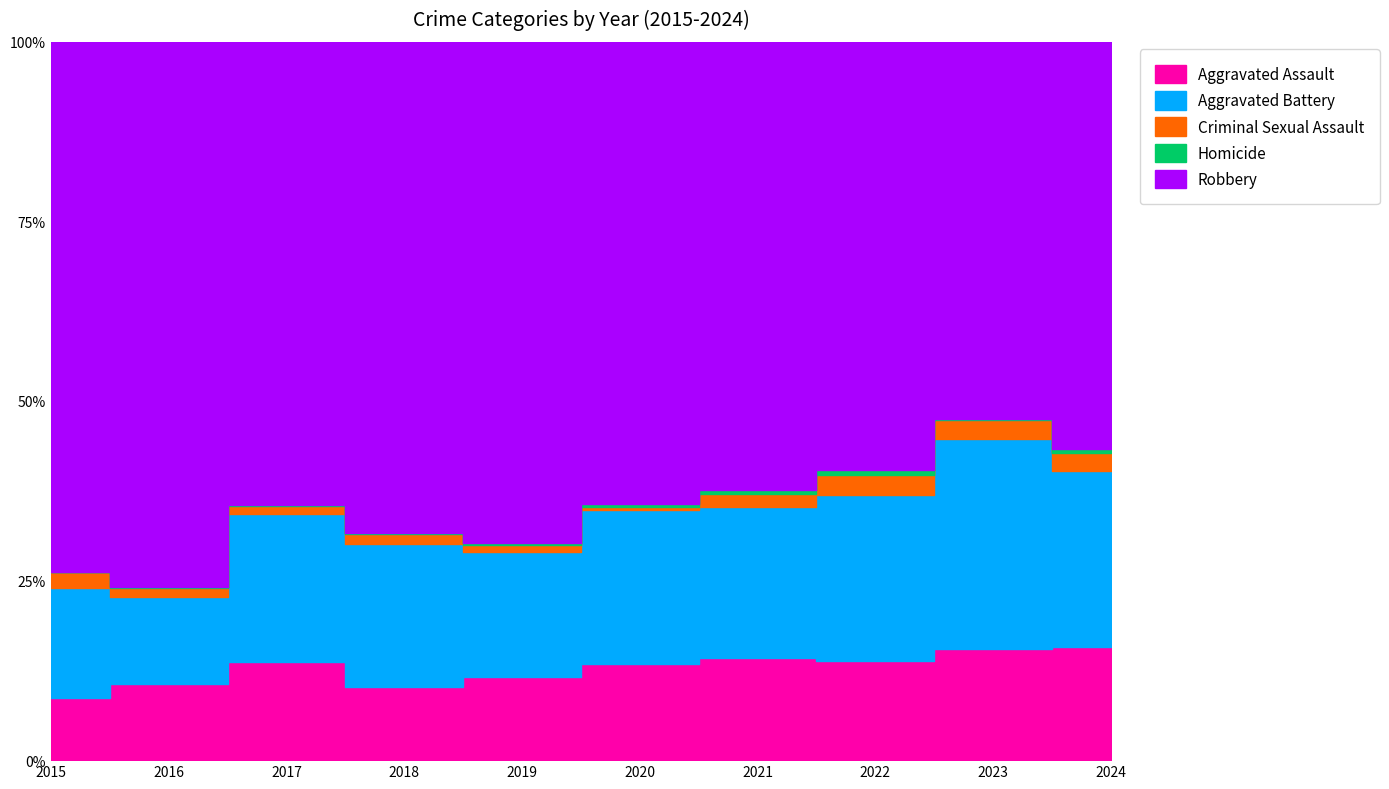

What is the difference between the Aggravated Assault values at 2017 and 2018?

18